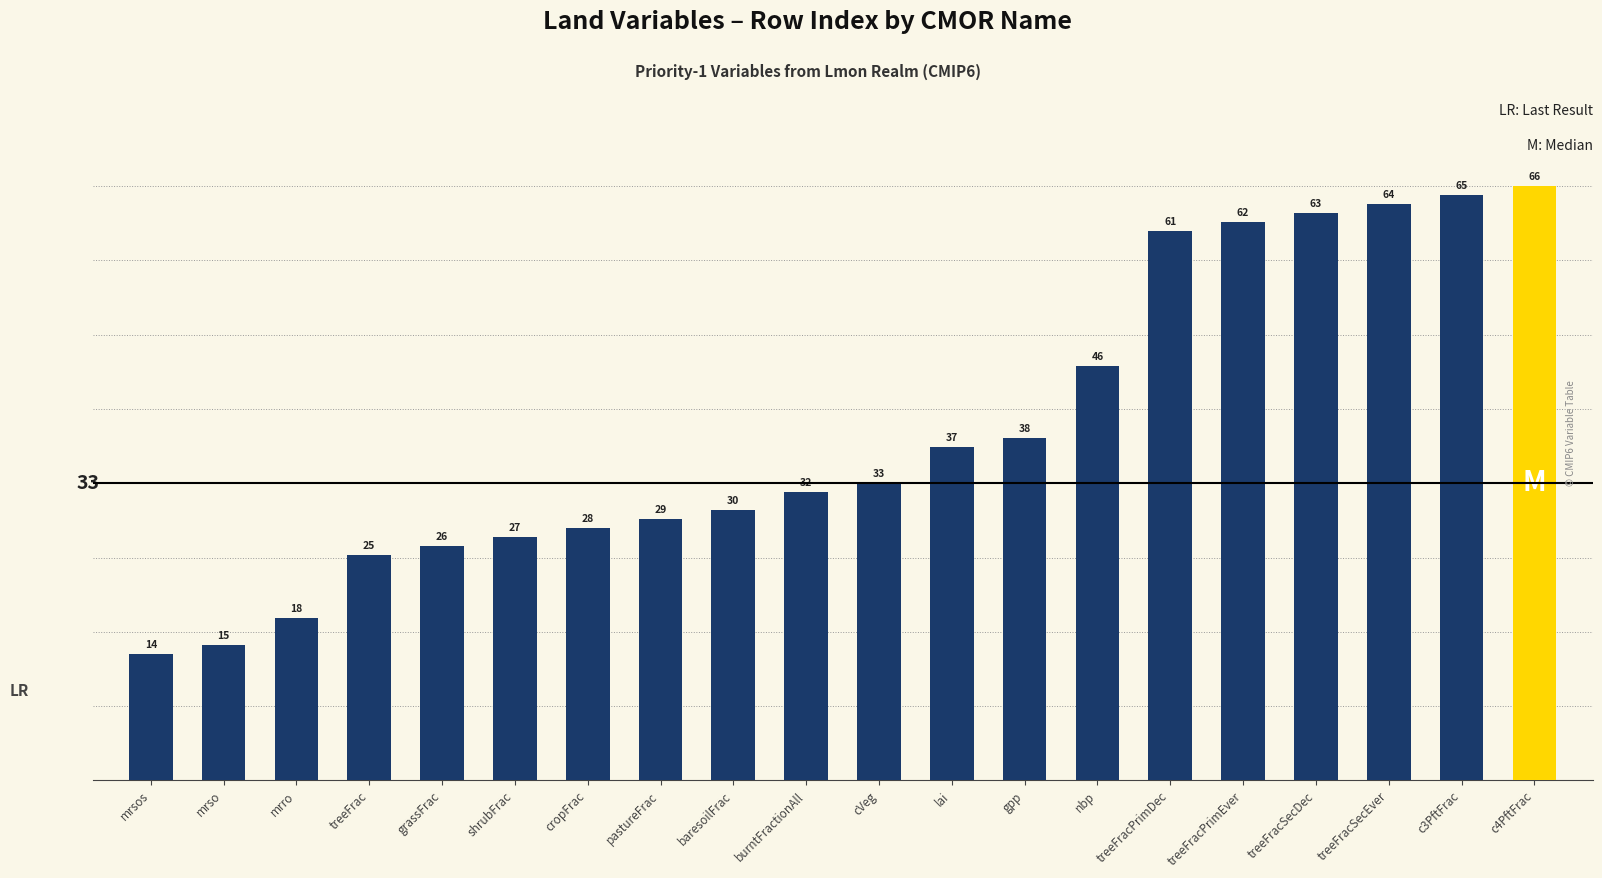

What is the difference between the maximum and minimum values?

52